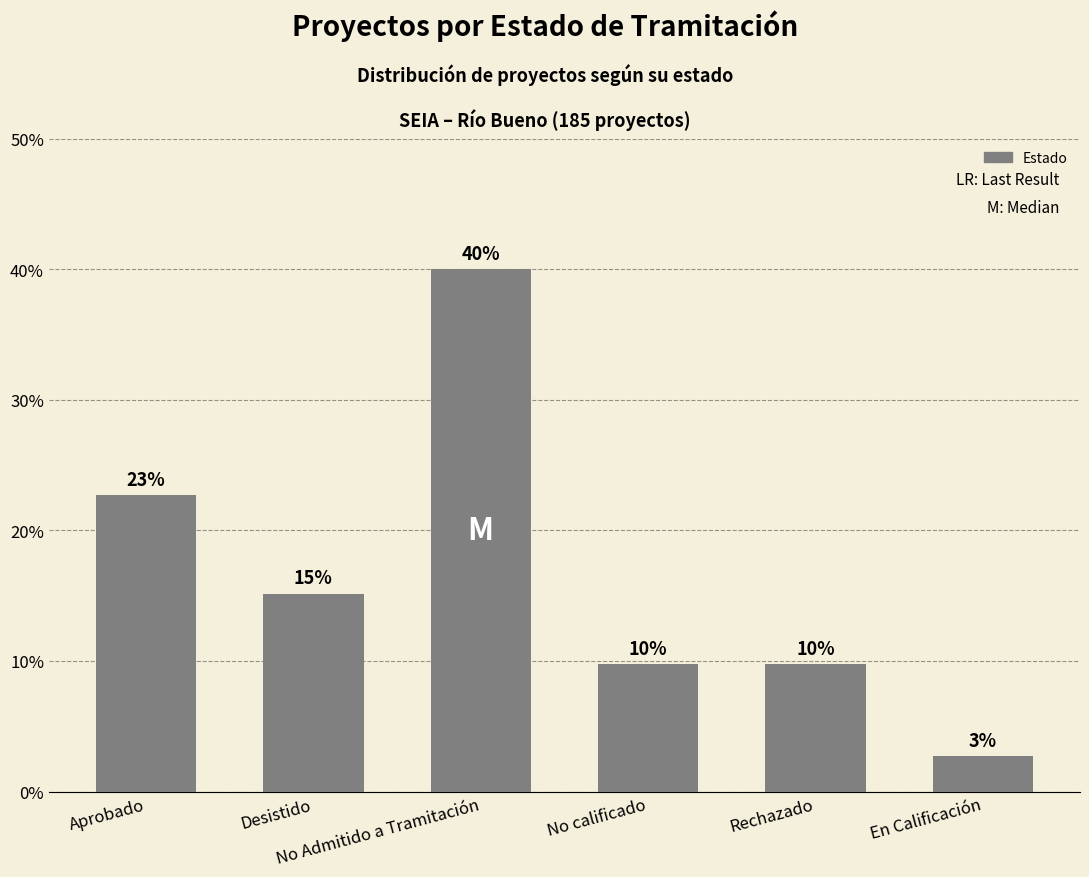

What position from the left is En Calificación?

6